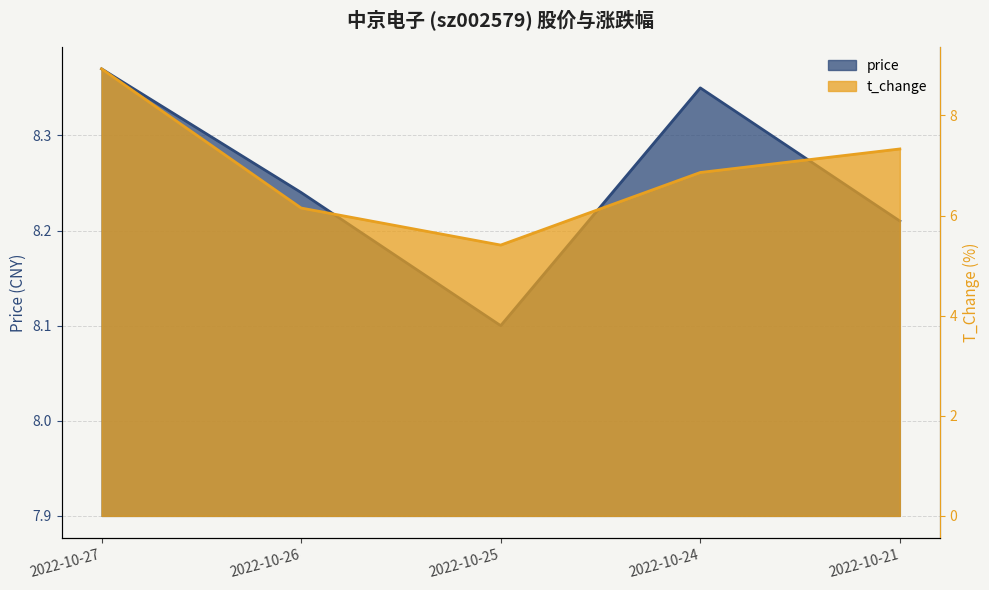

What are all the series names shown in the legend?

price, t_change